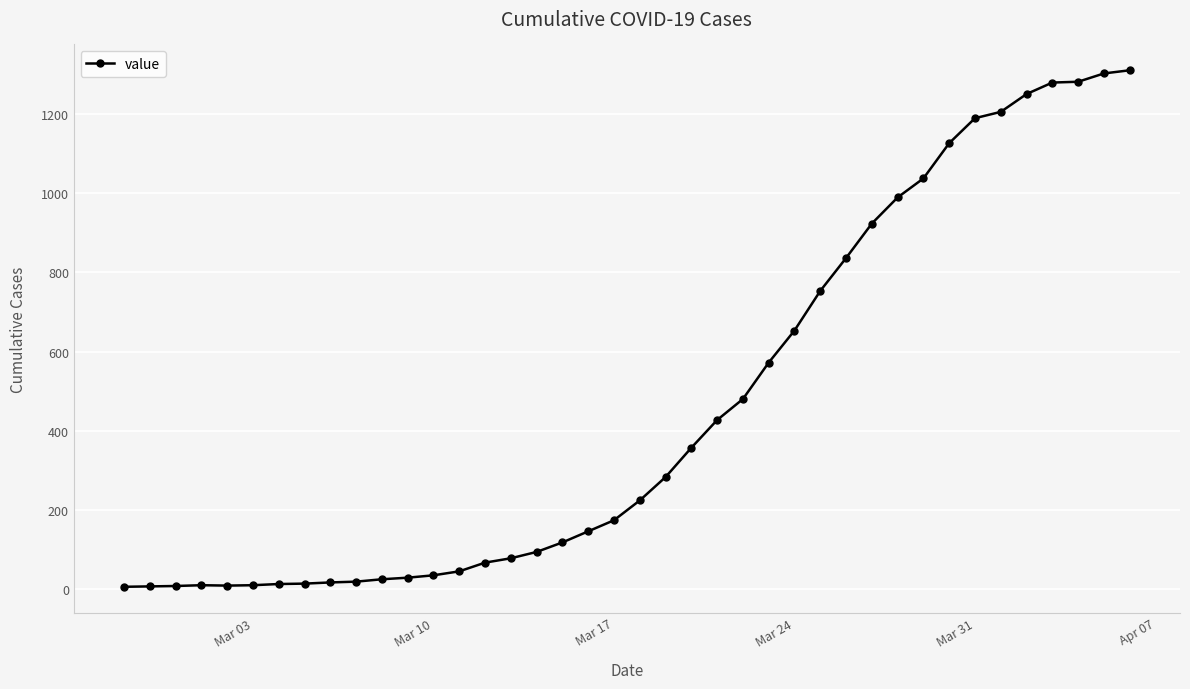

What is the maximum value shown in the chart?

1310